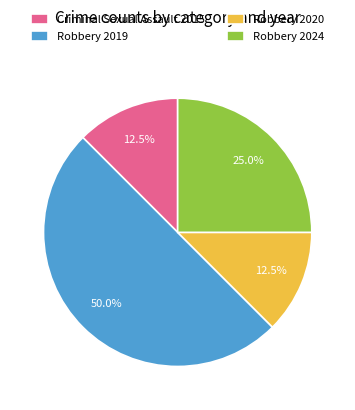

How many segments does this pie chart have?

4